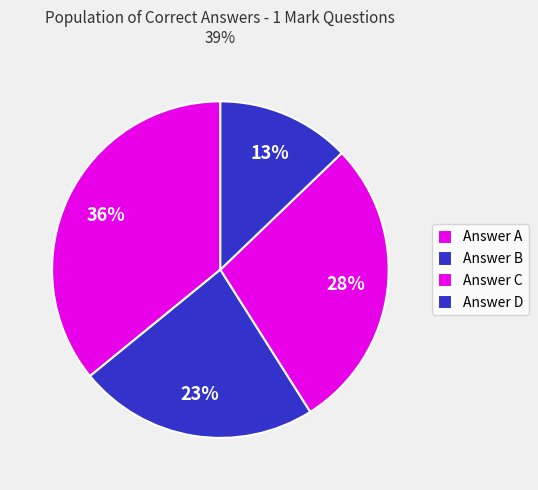

Count the number of slices in the pie.

4